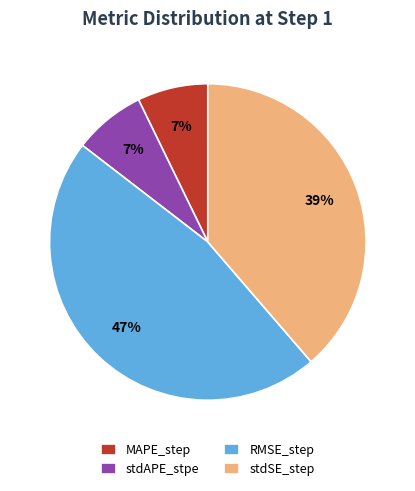

To the nearest percent, what percentage of the pie is stdSE_step?

39%